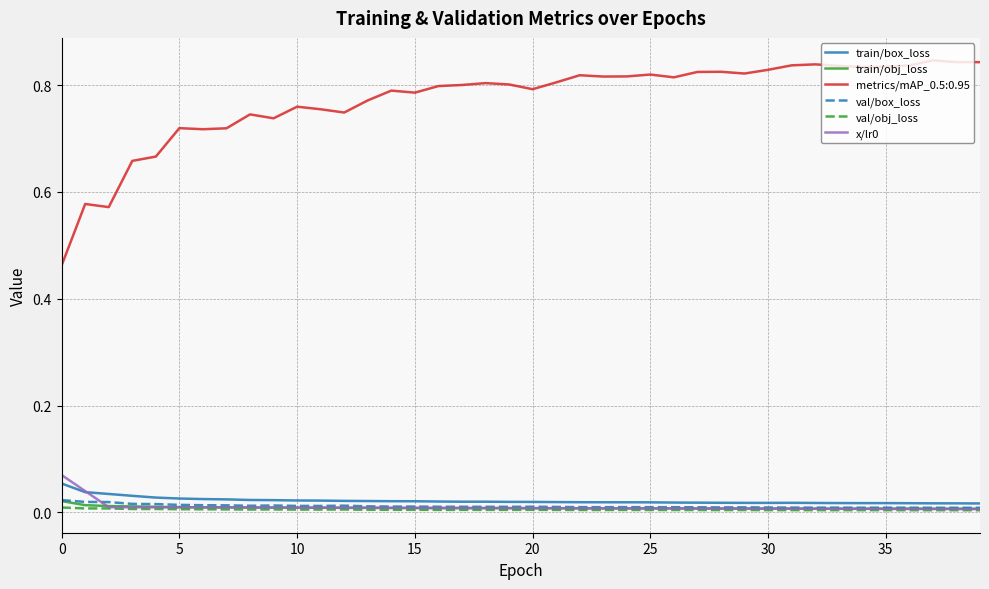

Which series has the widest spread of values?

metrics/mAP_0.5:0.95